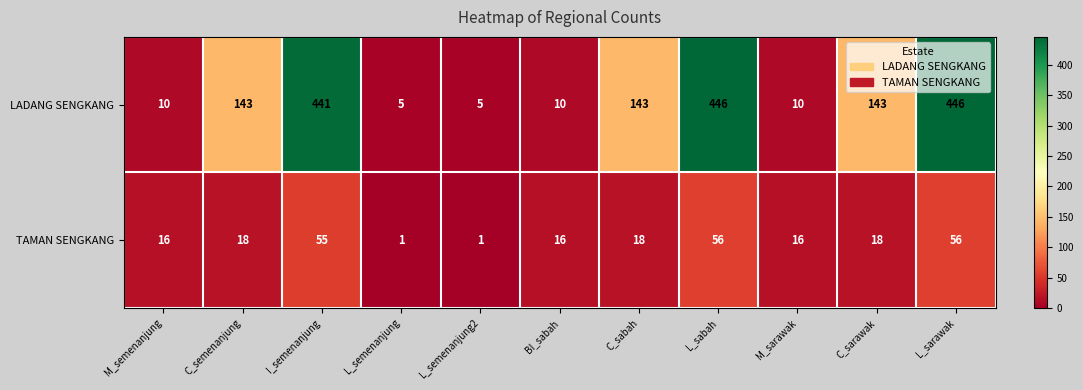

Rank the series by their maximum value, from highest to lowest.

LADANG SENGKANG, TAMAN SENGKANG